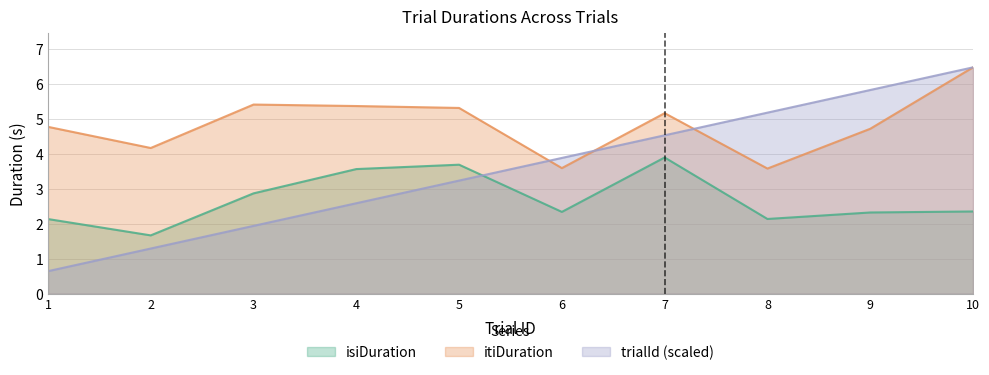

What is the value of the trialId point at the 10th from the left?

6.5